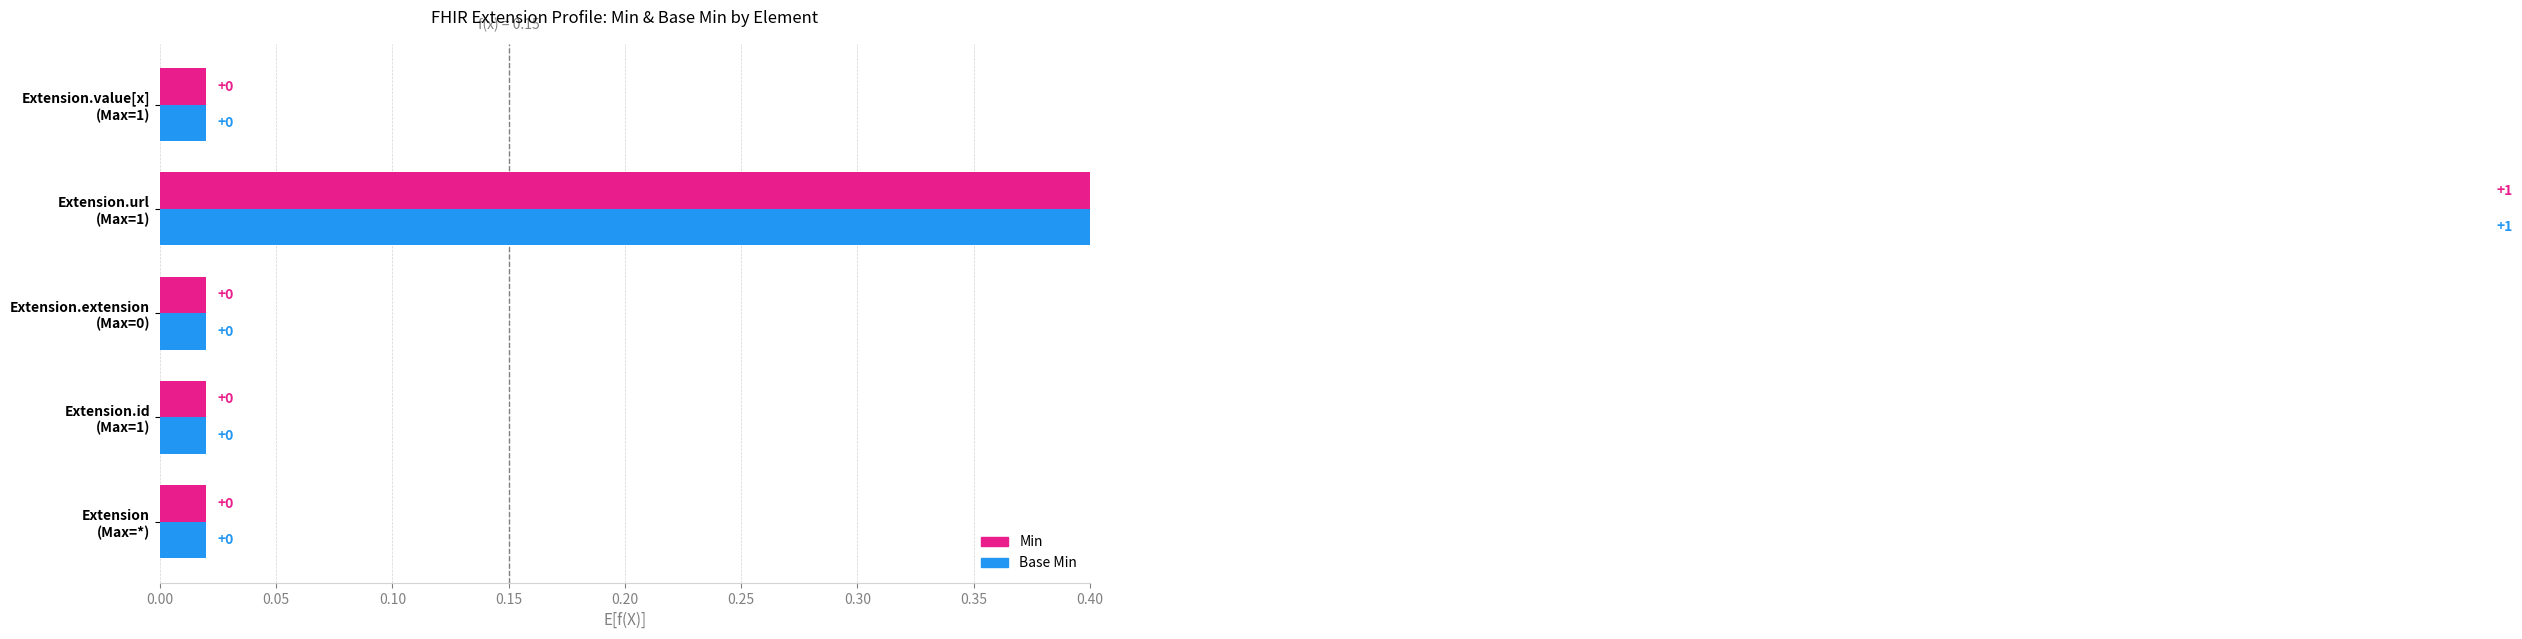

What position from the right is Extension?

5